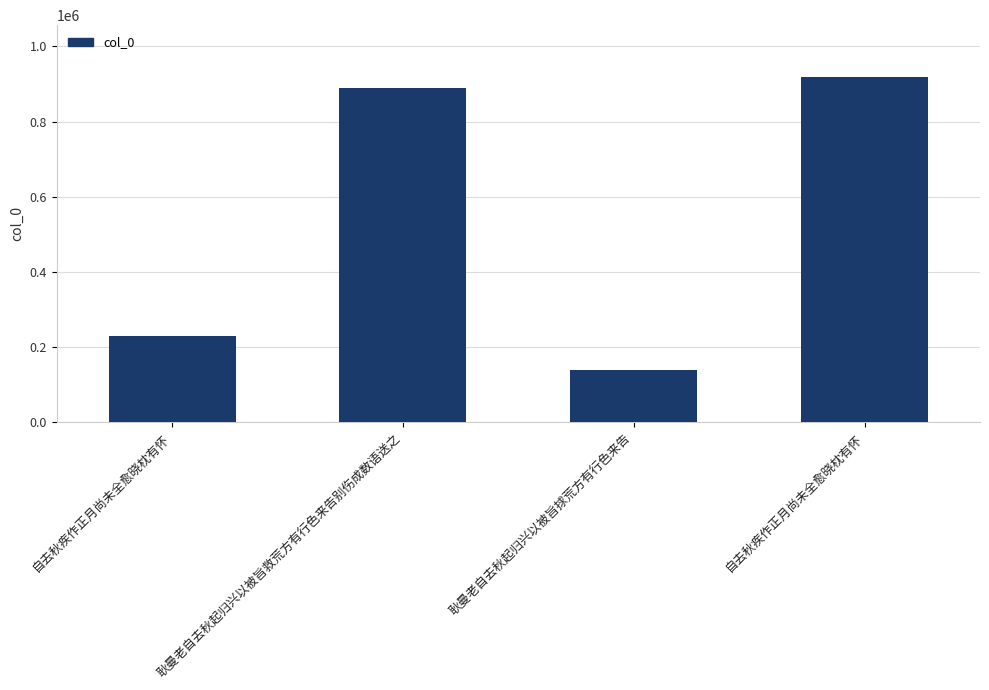

What is the change in value from 自去秋疾作正月尚未全愈晓枕有怀 to 自去秋疾作正月尚未全愈晓枕有怀?

+689381